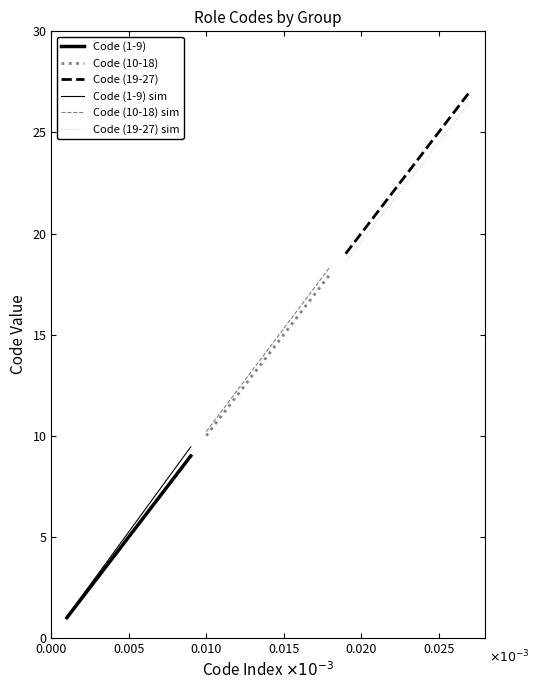

Which series has the largest total across all categories?

Code (19-27)